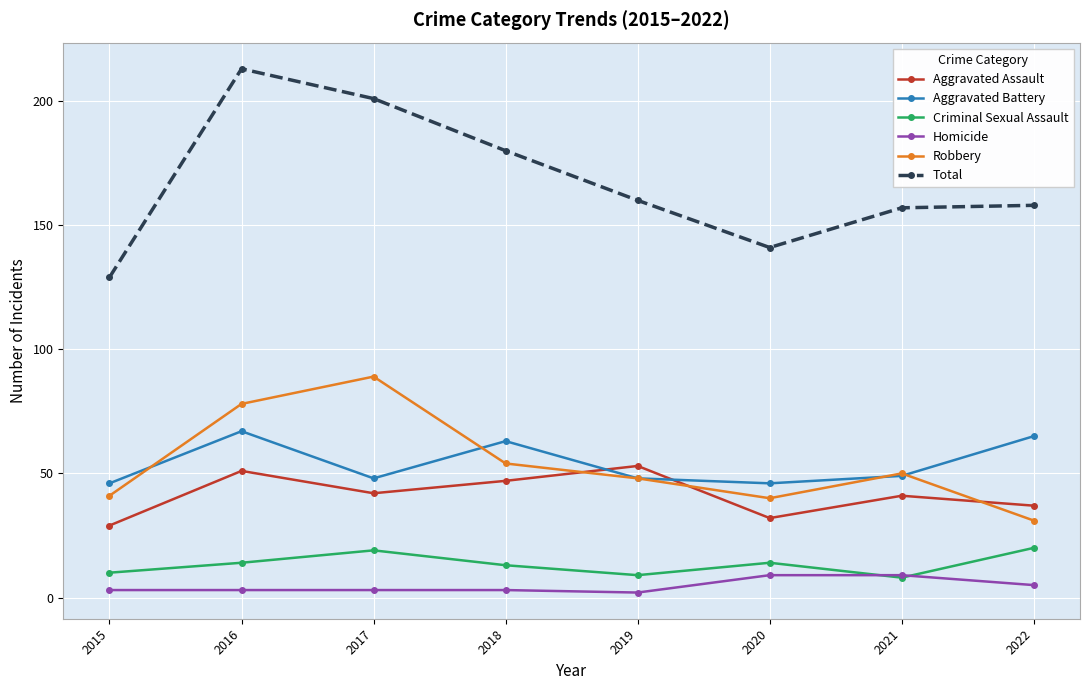

What is the difference between the highest and lowest values at 2022?

153